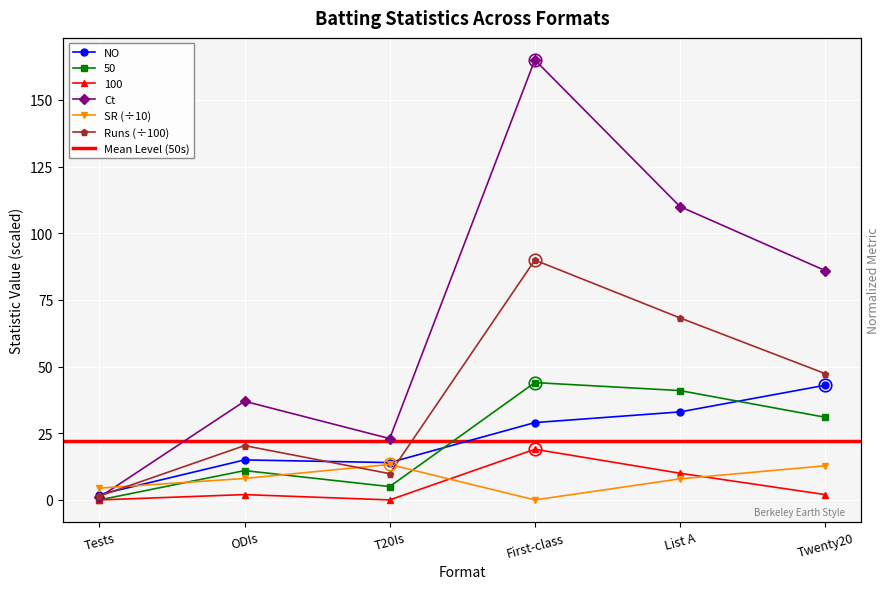

How many lines are shown in the chart?

6